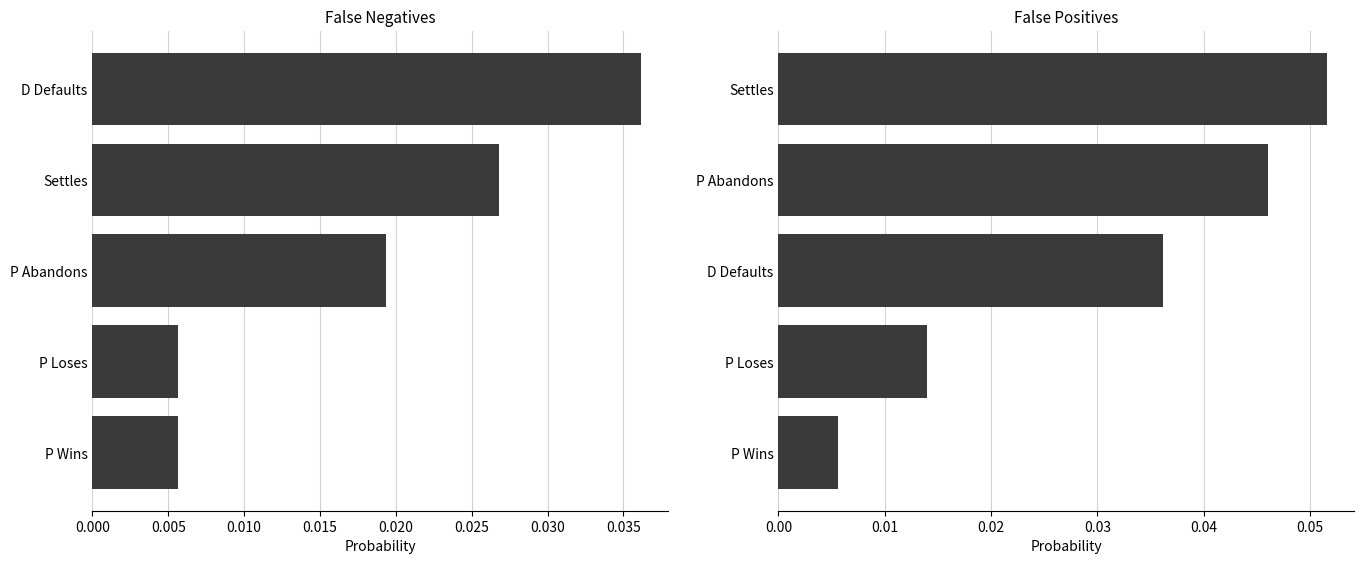

Reading left to right, what are all the values shown in this chart?

False Negatives: 0.0	0.0	0.0	0.0	0.0
False Positives: 0.0	0.0	0.0	0.0	0.1